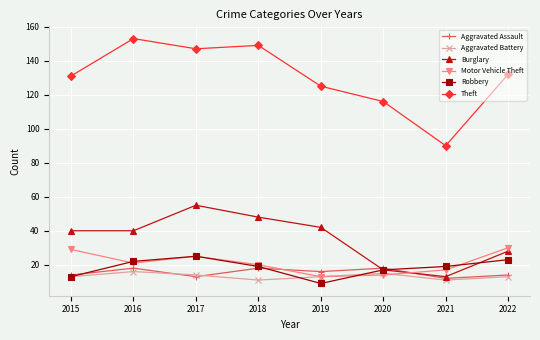

List the series in order of their peak value, highest first.

Theft, Burglary, Motor Vehicle Theft, Robbery, Aggravated Assault, Aggravated Battery